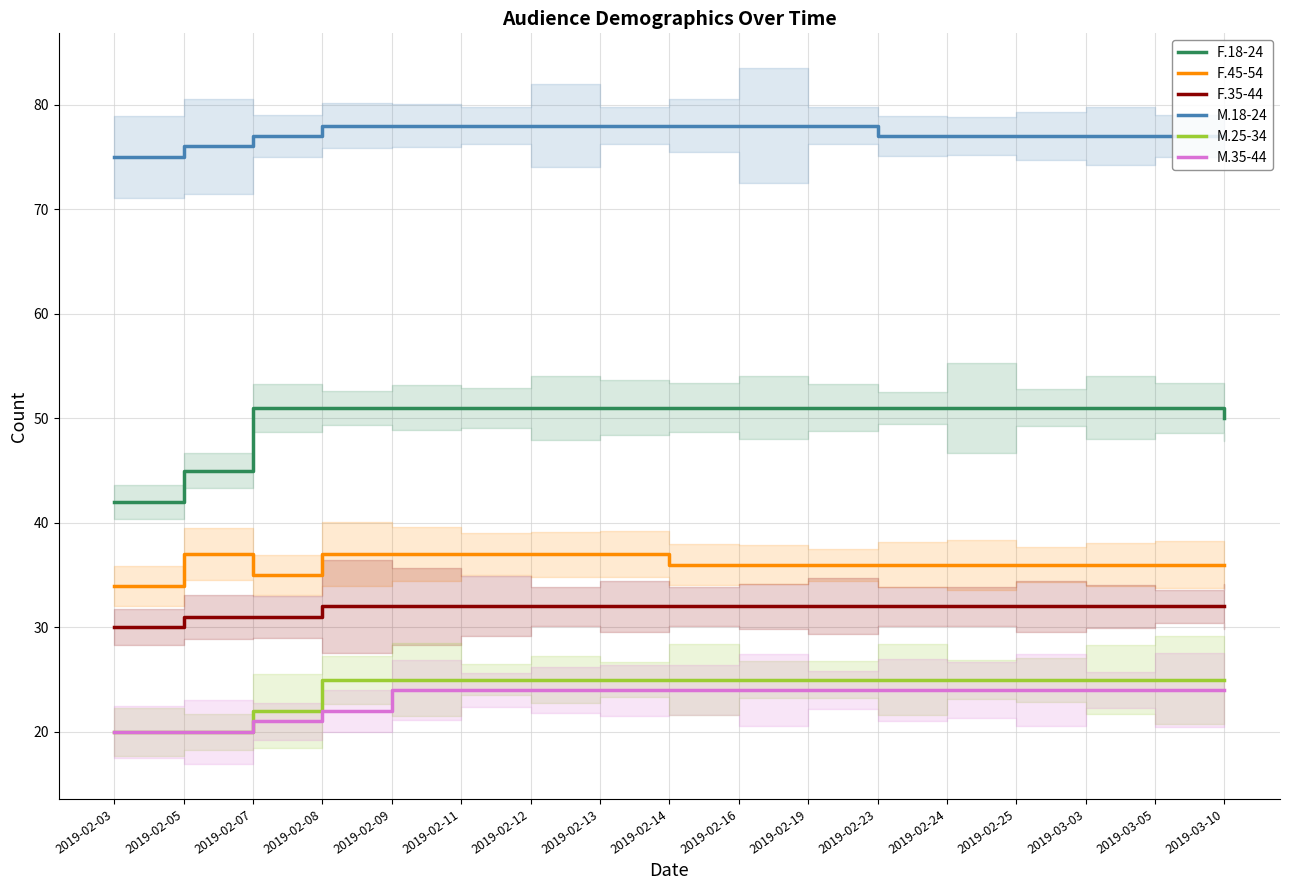

True or false: M.18-24 has more than 1 interior local peaks.

False